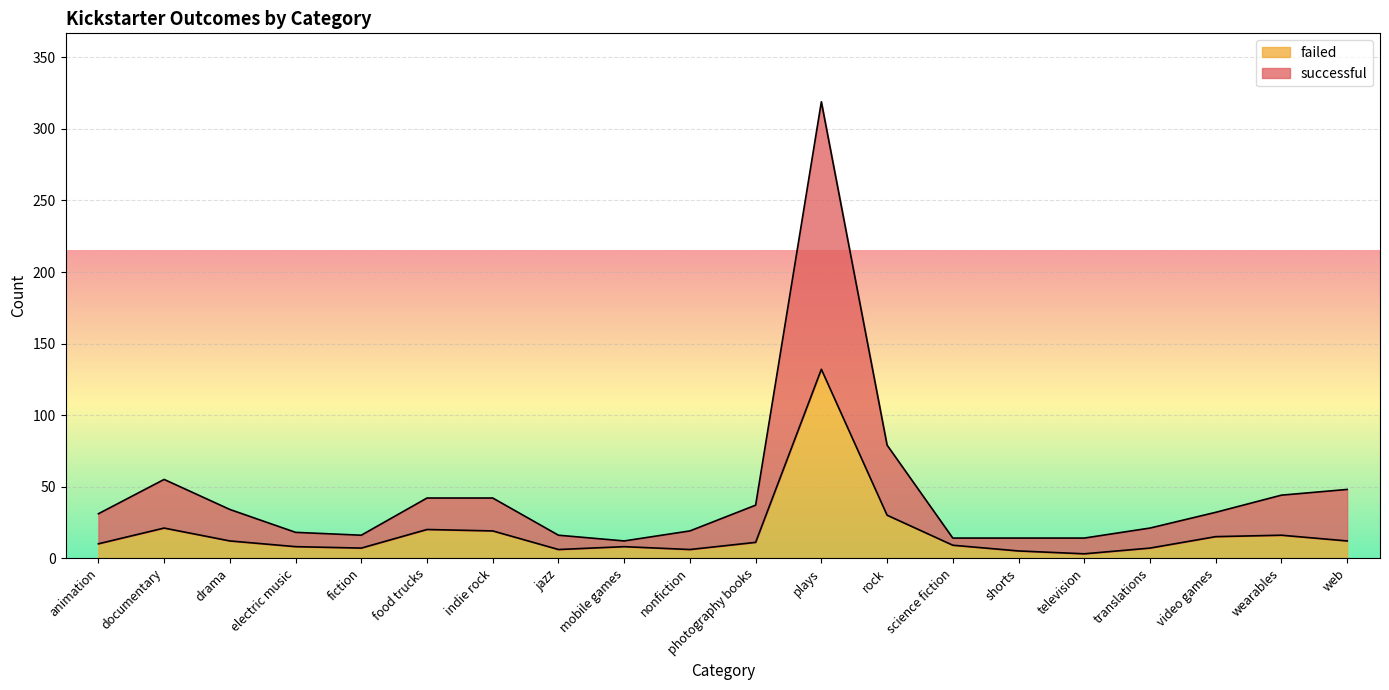

Which series has the largest total across all categories?

successful